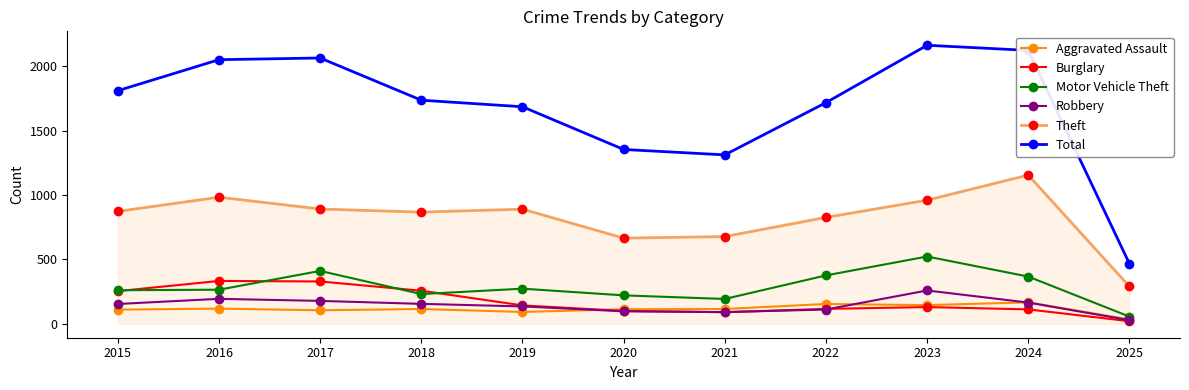

What is the maximum value for Burglary?

333